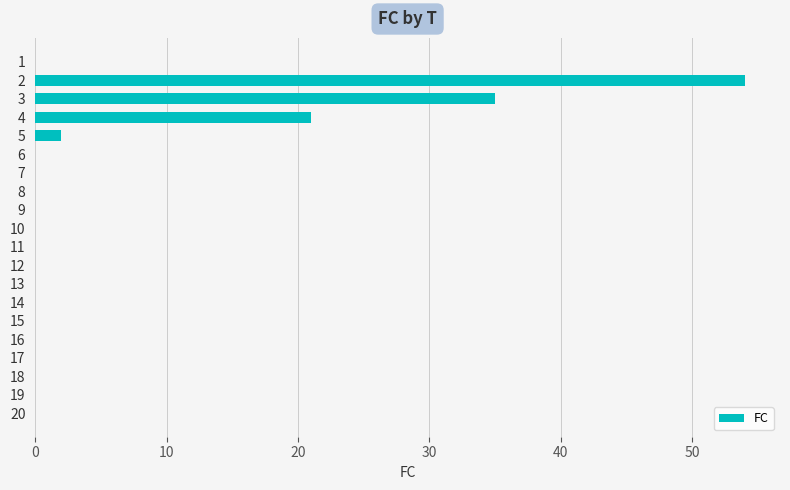

Reading bottom to top, what are all the values shown in this chart?

20=0	19=0	18=0	17=0	16=0	15=0	14=0	13=0	12=0	11=0	10=0	9=0	8=0	7=0	6=0	5=2	4=21	3=35	2=54	1=0